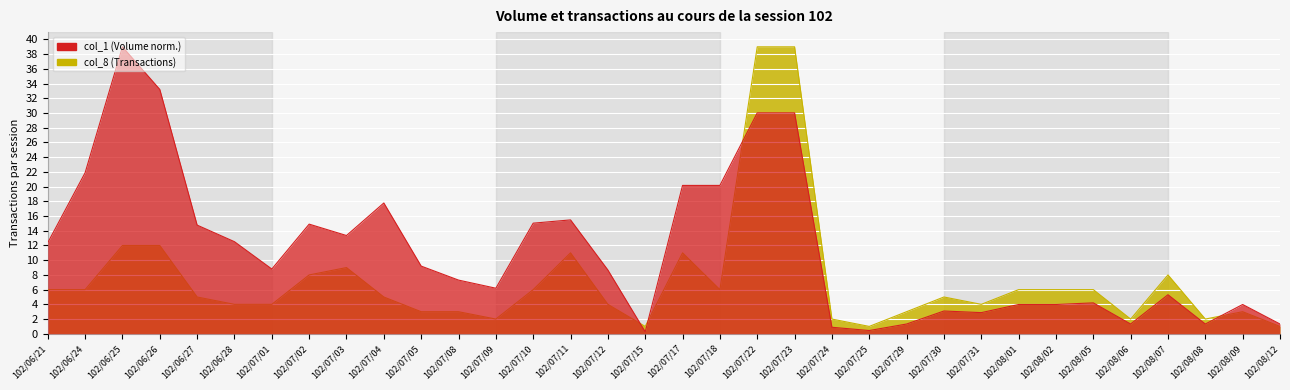

What are all the series names shown in the legend?

col_1 (Volume), col_8 (Transactions)